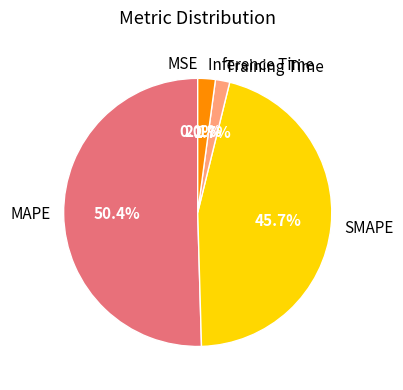

What percentage do Training Time and SMAPE together represent?

47.4%